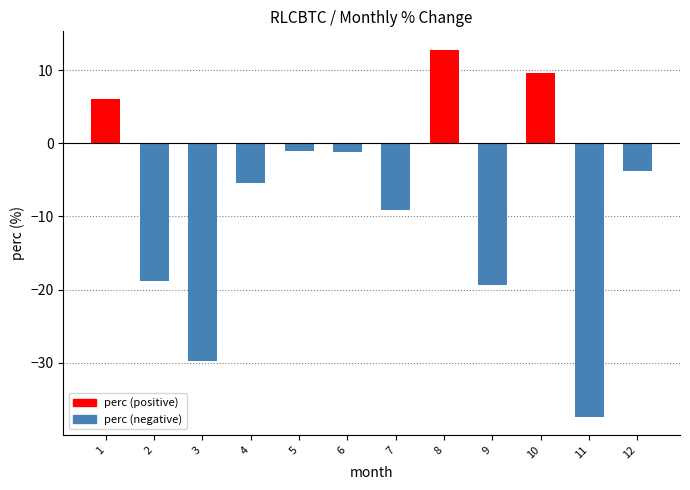

What is the value of the 1st bar from the left?

6.0